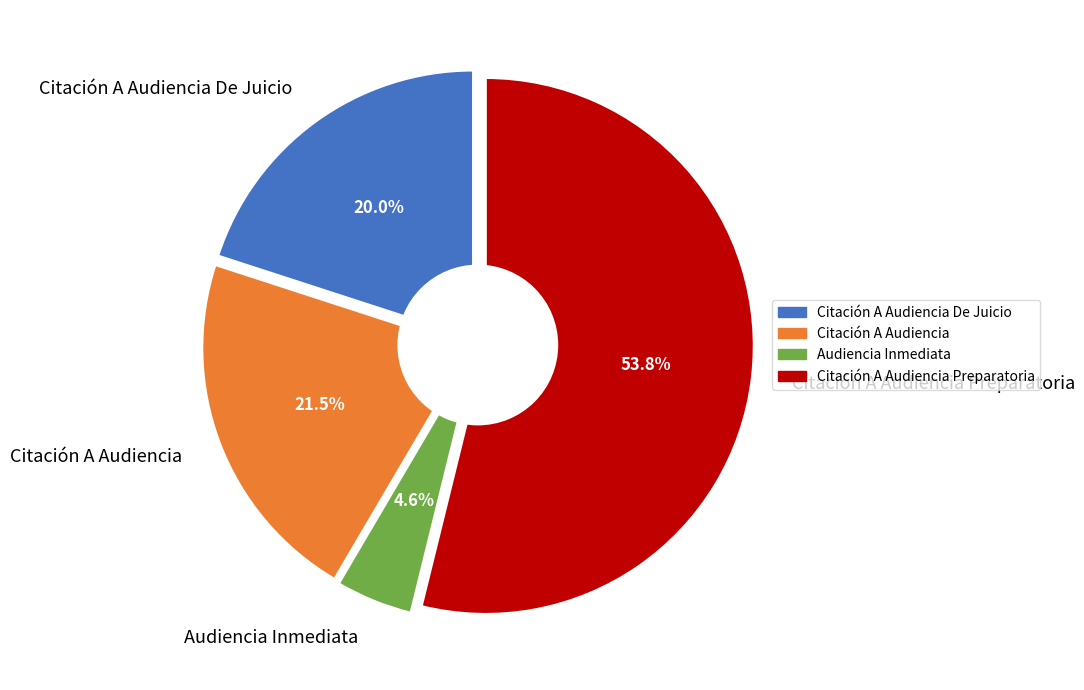

To the nearest percent, what percentage of the pie is Citación A Audiencia Preparatoria?

54%